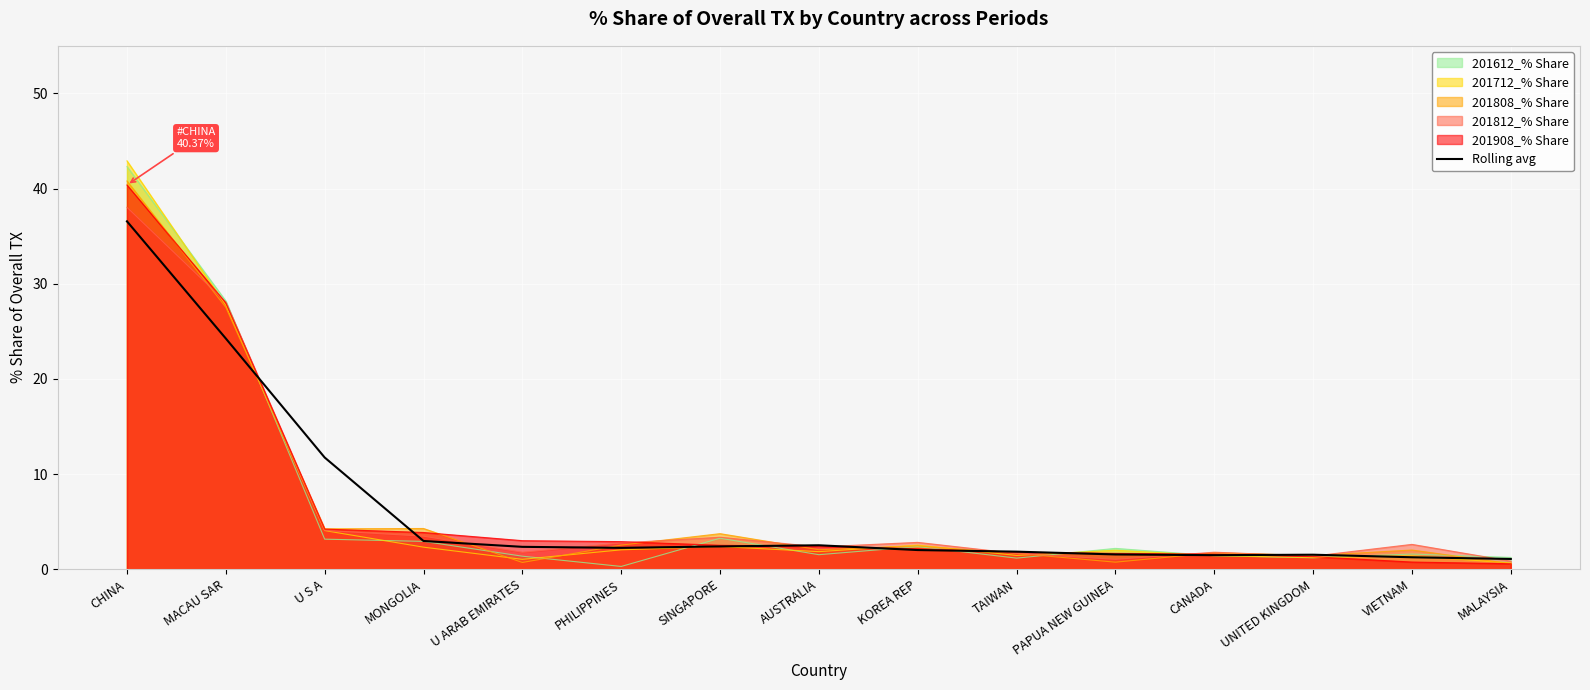

List the labels in order of value, largest first.

CHINA, MACAU SAR, U S A, MONGOLIA, AUSTRALIA, SINGAPORE, U ARAB EMIRATES, PHILIPPINES, KOREA REP, TAIWAN, PAPUA NEW GUINEA, UNITED KINGDOM, CANADA, VIETNAM, MALAYSIA